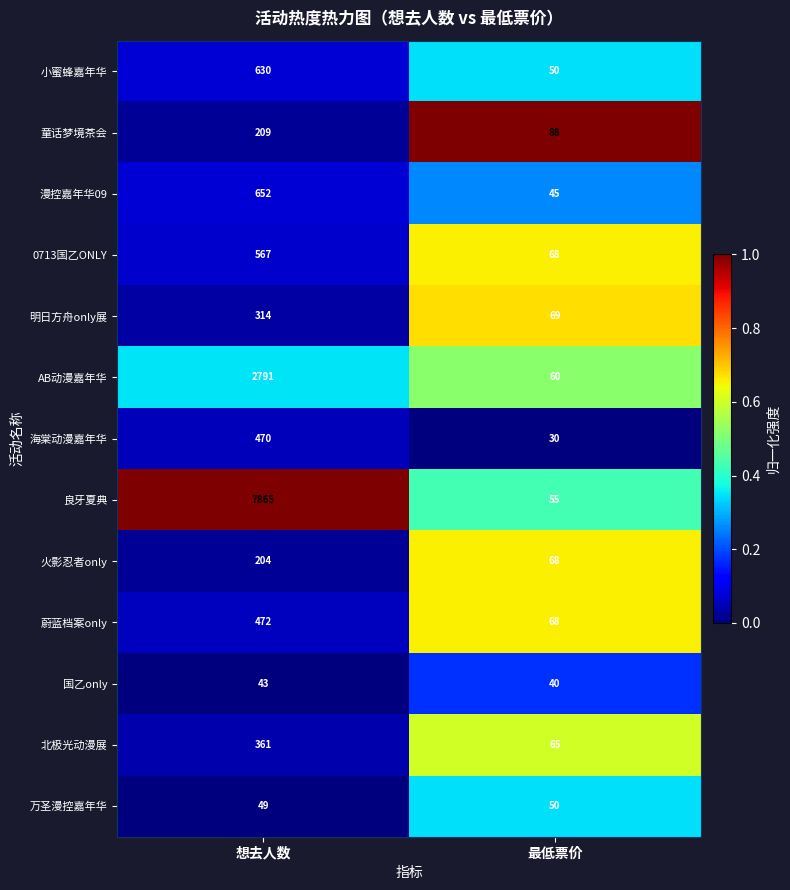

Reading right to left, extract all data points from this chart.

小蜜蜂嘉年华: 最低票价=50	想去人数=630
童话梦境茶会: 最低票价=88	想去人数=209
漫控嘉年华09: 最低票价=45	想去人数=652
0713国乙ONLY: 最低票价=68	想去人数=567
明日方舟only展: 最低票价=69	想去人数=314
AB动漫嘉年华: 最低票价=60	想去人数=2791
海棠动漫嘉年华: 最低票价=30	想去人数=470
良牙夏典: 最低票价=55	想去人数=7865
火影忍者only: 最低票价=68	想去人数=204
蔚蓝档案only: 最低票价=68	想去人数=472
国乙only: 最低票价=40	想去人数=43
北极光动漫展: 最低票价=65	想去人数=361
万圣漫控嘉年华: 最低票价=50	想去人数=49